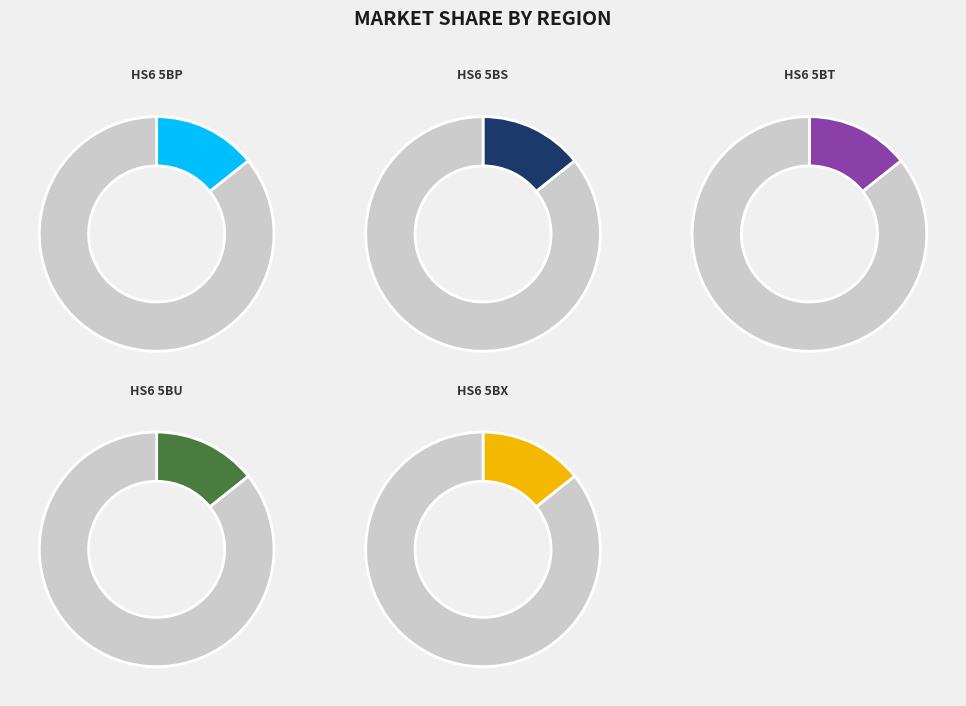

The HS6 5BU slice represents 27% of the pie. True or false?

False